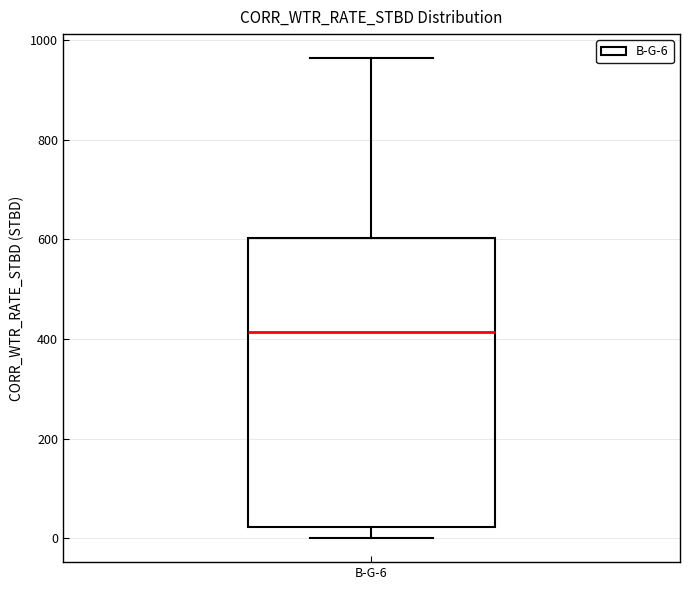

Read this box plot against the y-axis: the position of the median line, the range covered by the box, and the ends of both whiskers. The values are not printed on the chart, so give them approximately, as read against the axis.

median 420, box 20 to 600, whiskers 0 to 960